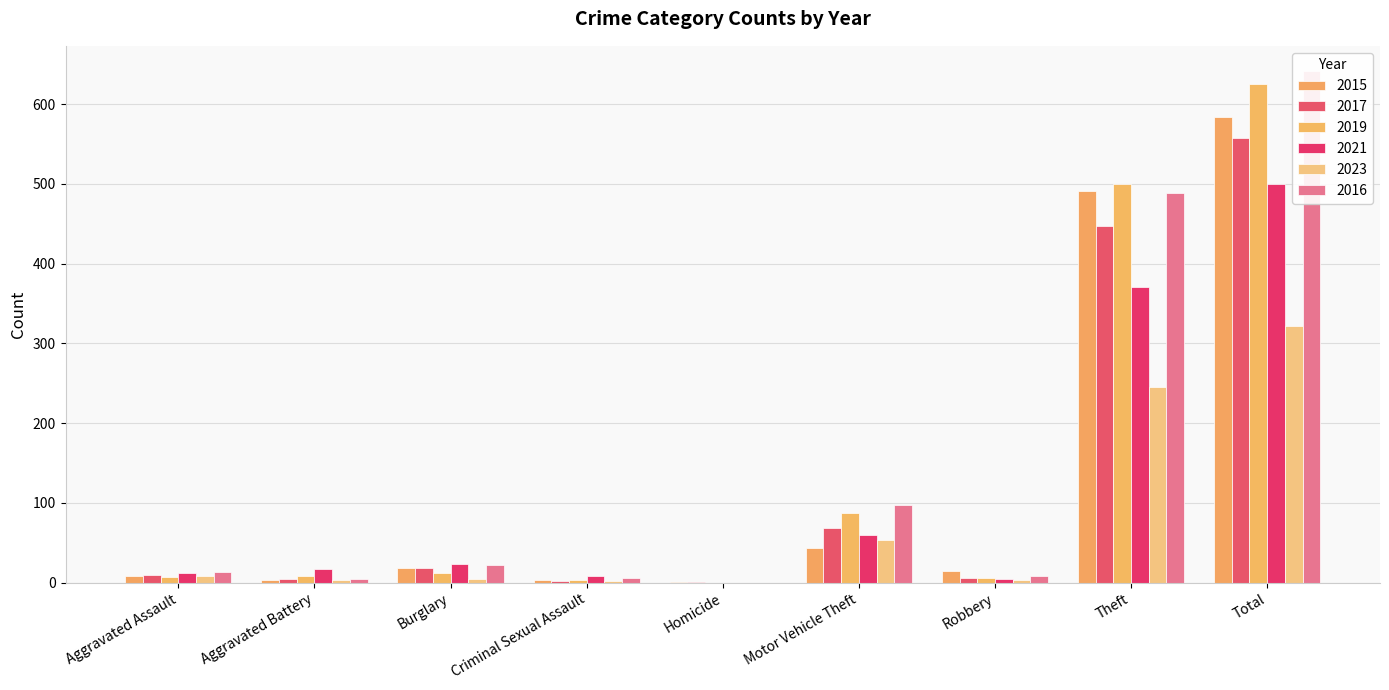

Rank the series at Homicide from lowest to highest value.

2019, 2021, 2023, 2016, 2015, 2017